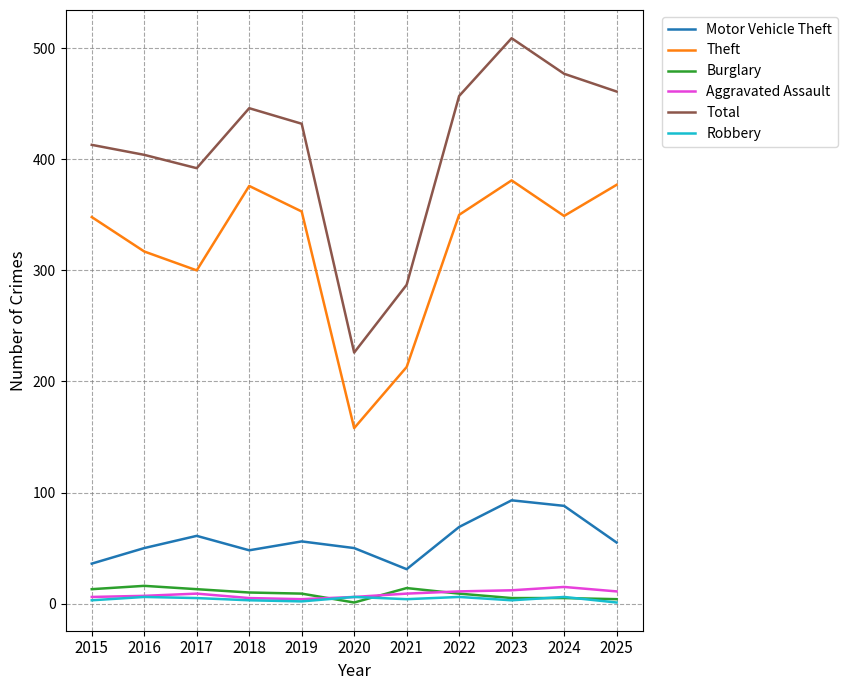

How many categories are shown in the chart?

11